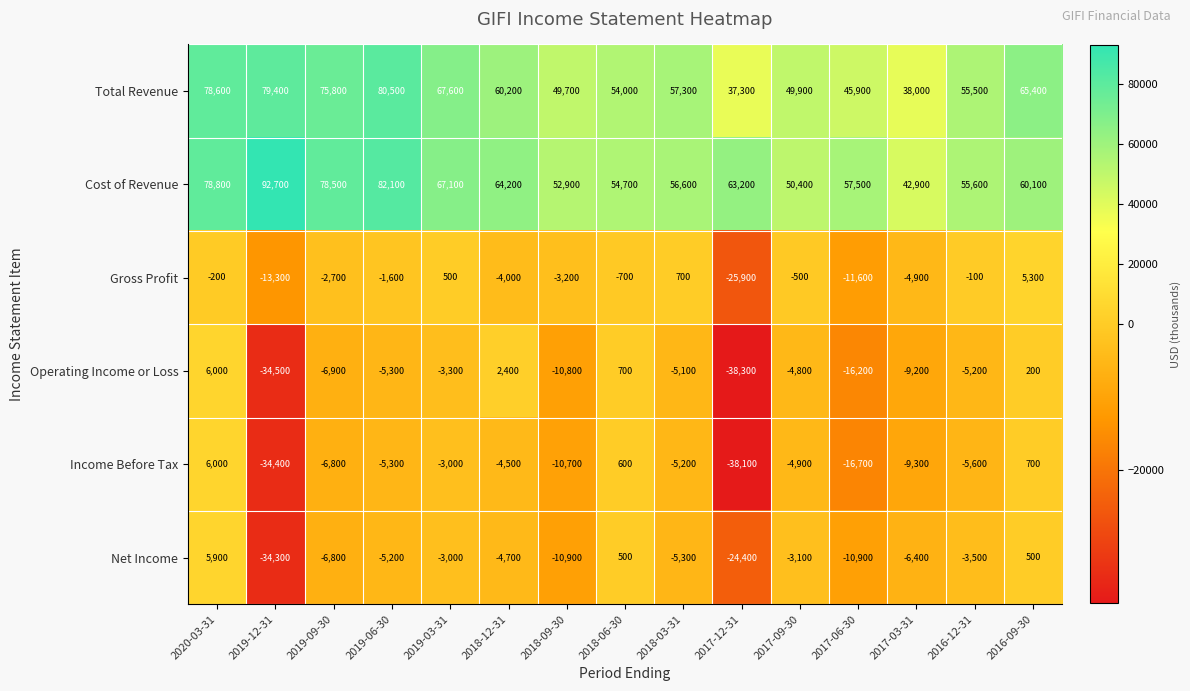

The Income Before Tax series shows -10700 at 2018-09-30. True or false?

True